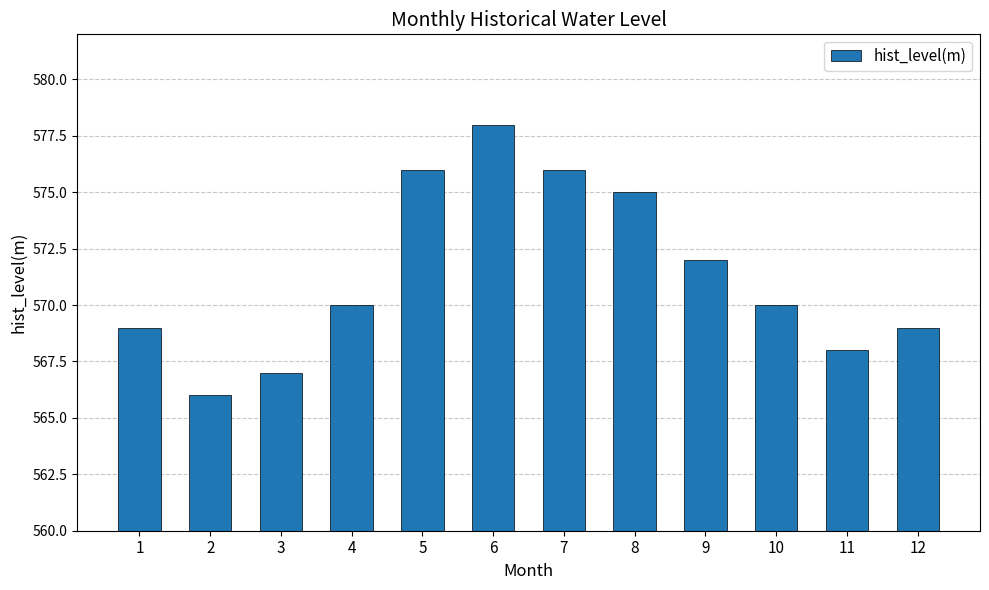

Which category has the lowest value across all series?

2